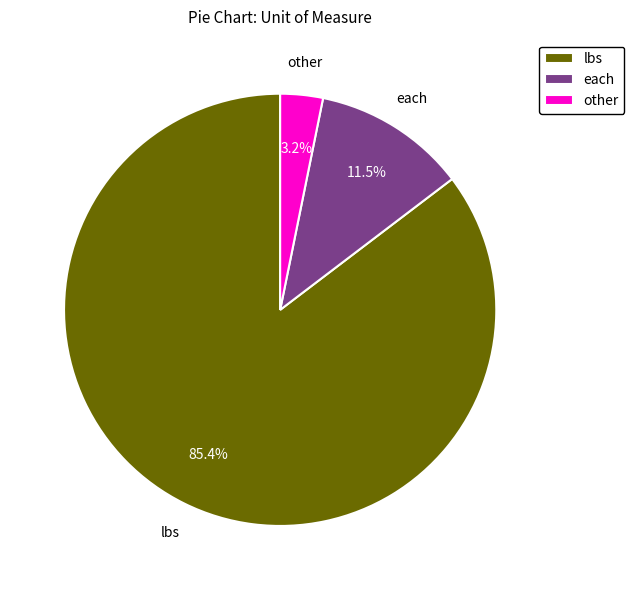

What is the ratio of the value at each to the value at other?

3.6